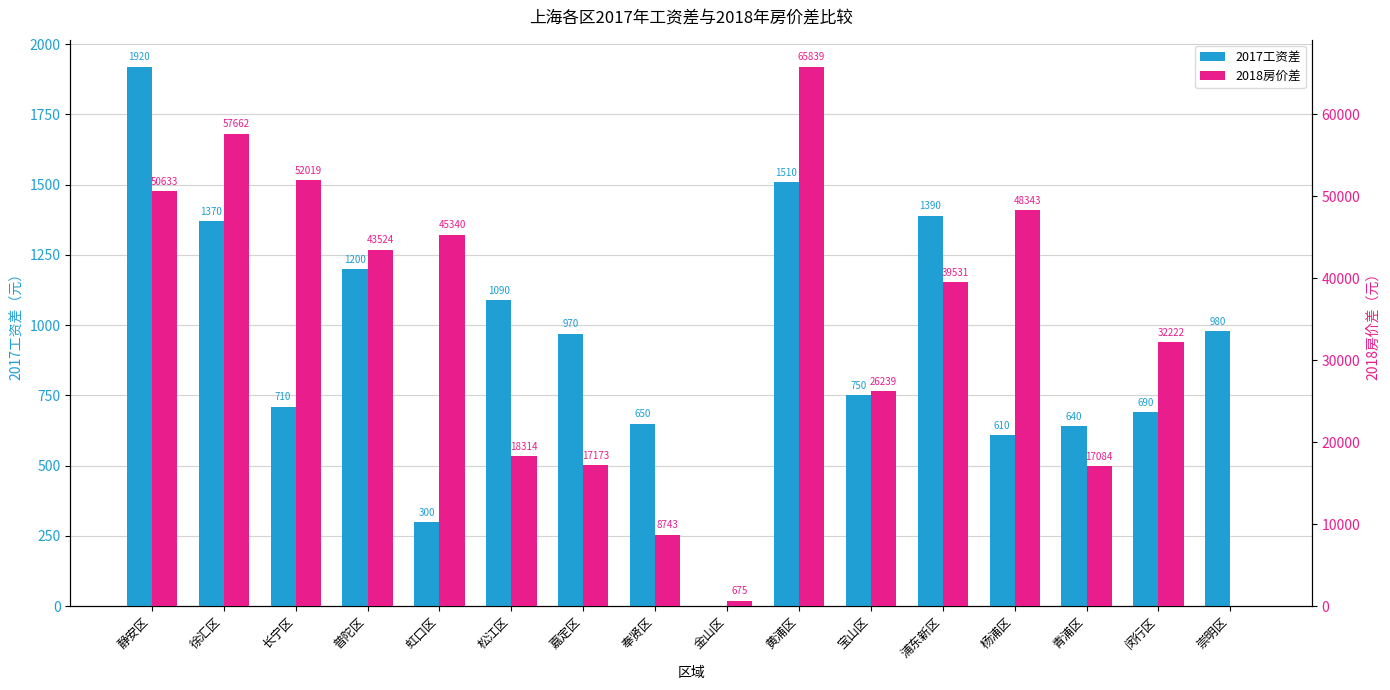

What position from the right is 闵行区?

2